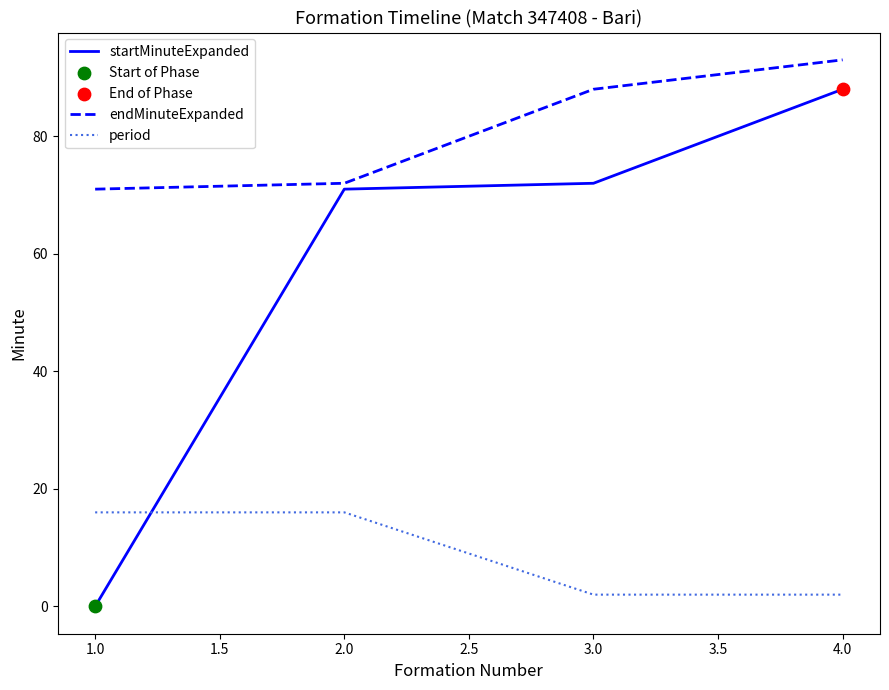

Which series has the largest range (max minus min)?

startMinuteExpanded